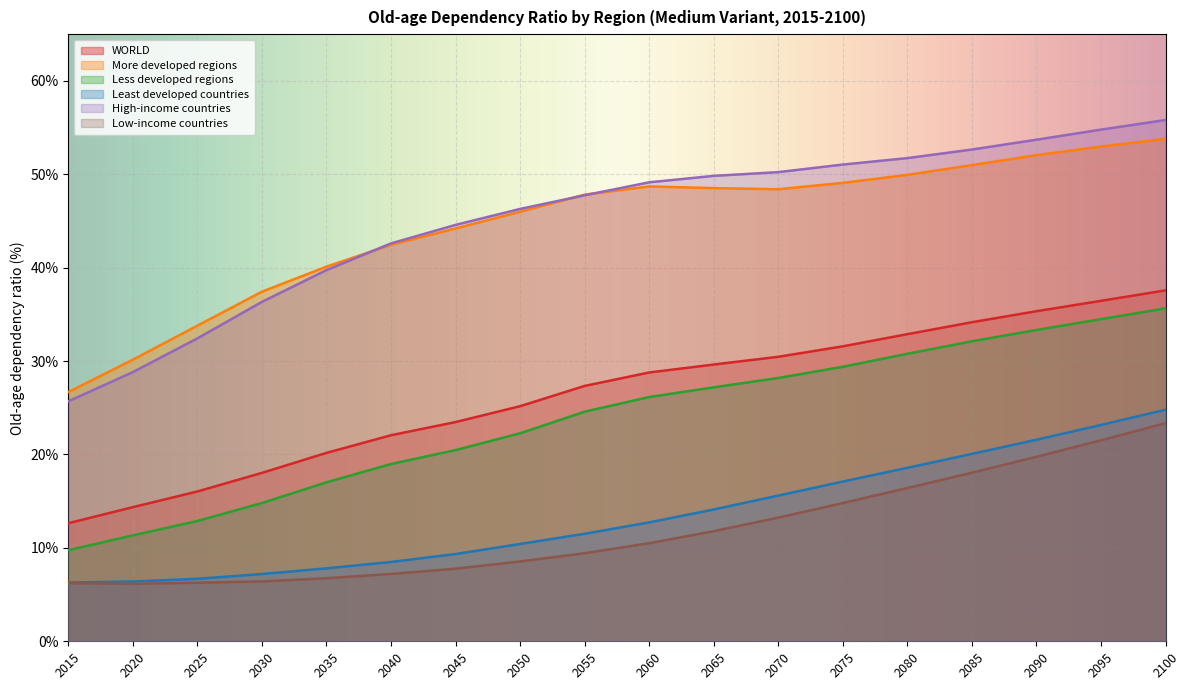

At how many categories does at least one series exceed 23?

18